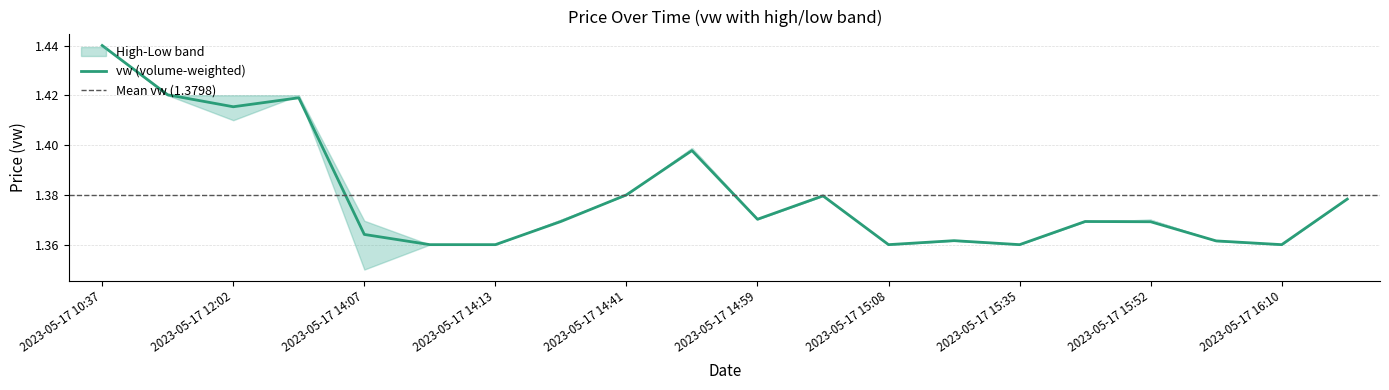

What is the label of the 9th point from the left?

2023-05-17 14:41